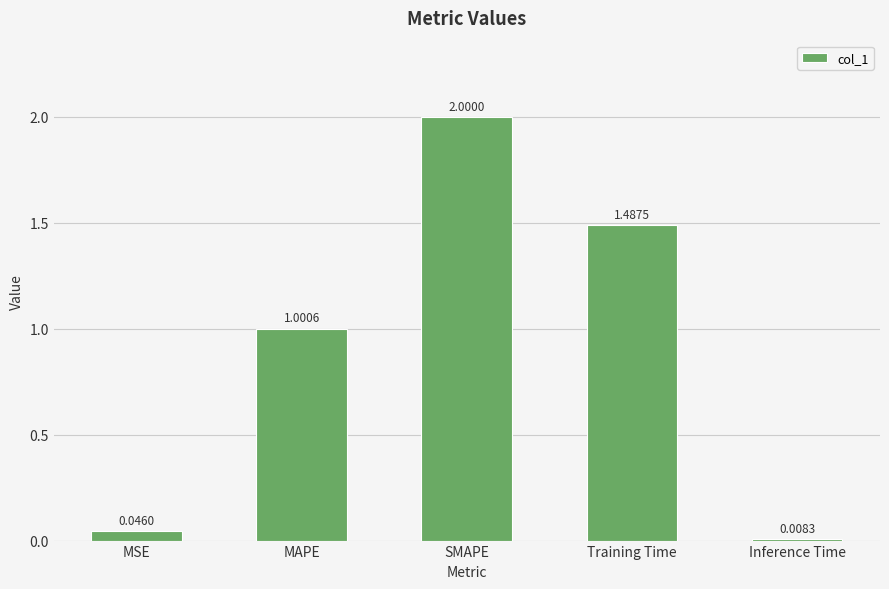

Is it true that the value at MAPE is 1.6?

False